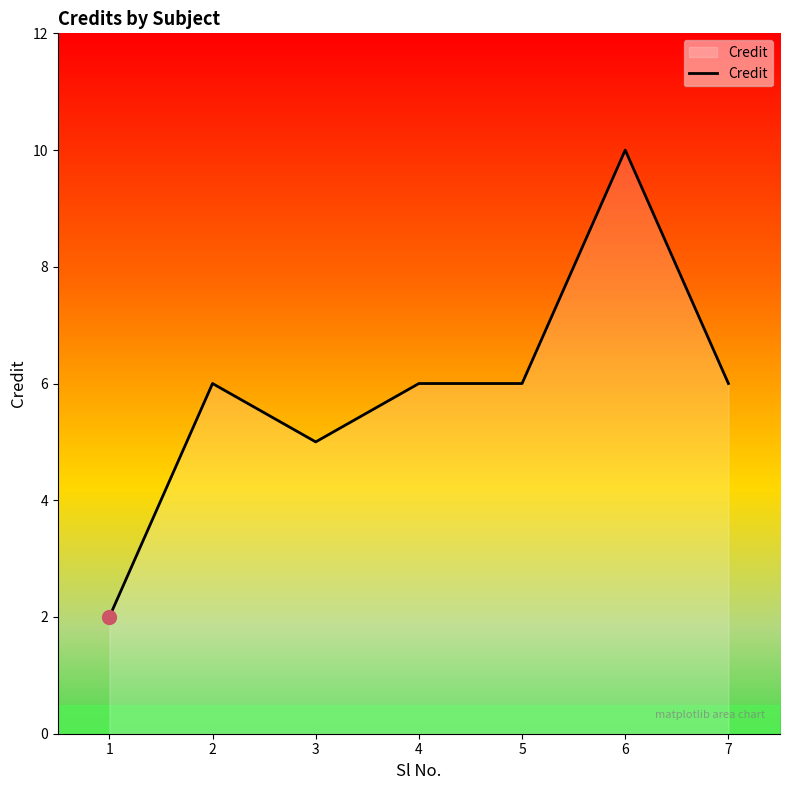

Between 5 and 6, which is larger?

6